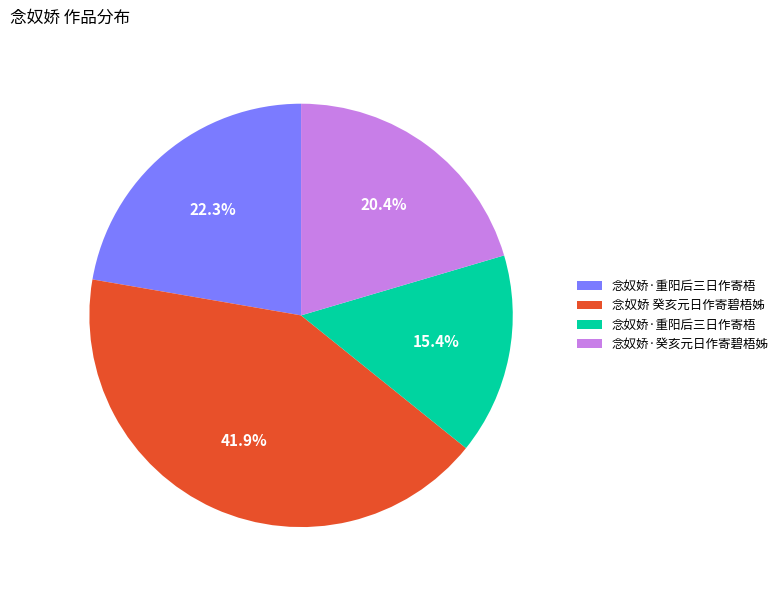

Is there any slice that represents more than half of the pie?

No